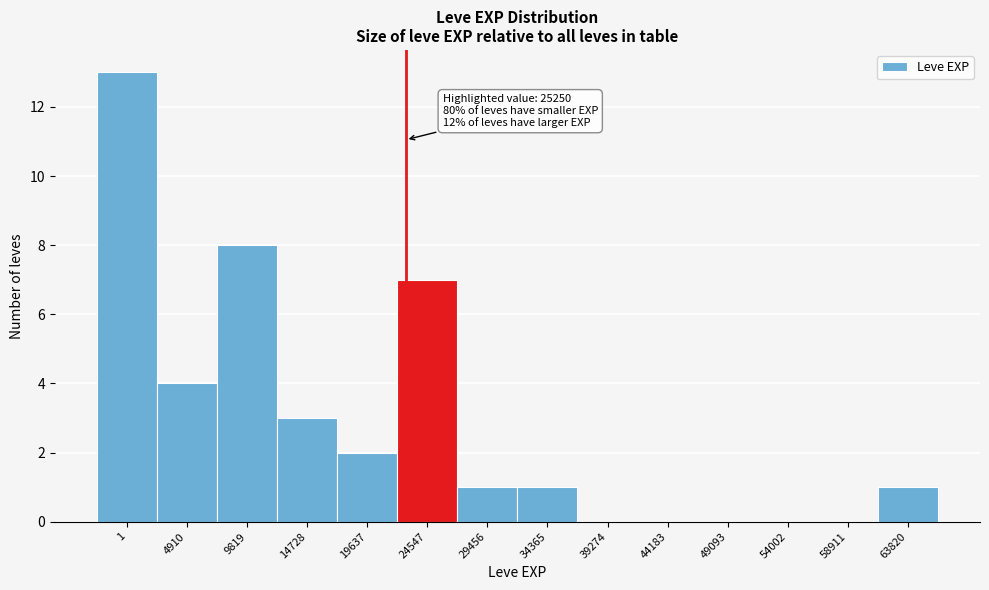

Reading left to right, transcribe all the data shown in this chart.

1=13	4910=4	9819=8	14728=3	19637=2	24547=7	29456=1	34365=1	39274=0	44183=0	49093=0	54002=0	58911=0	63820=1